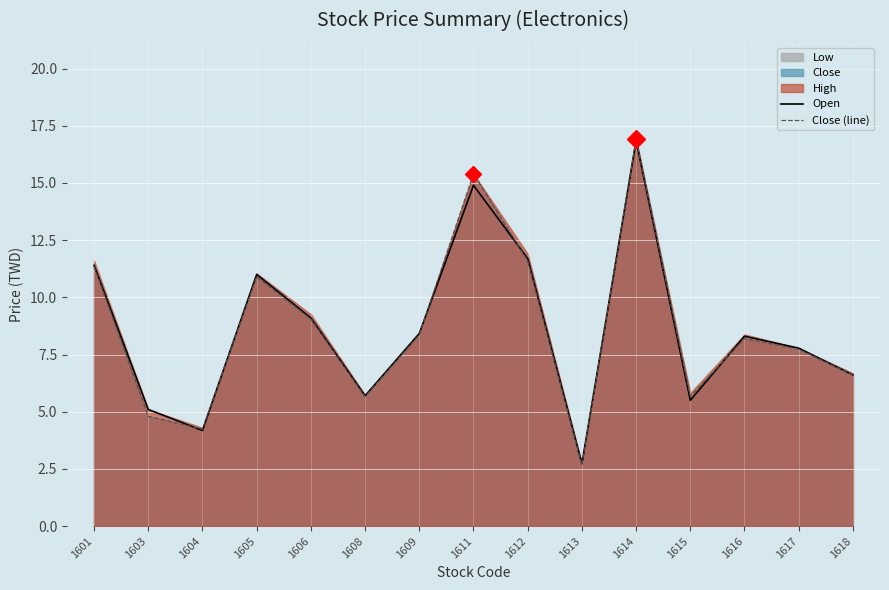

The Close (line) series shows 6.0 at 1604. True or false?

False